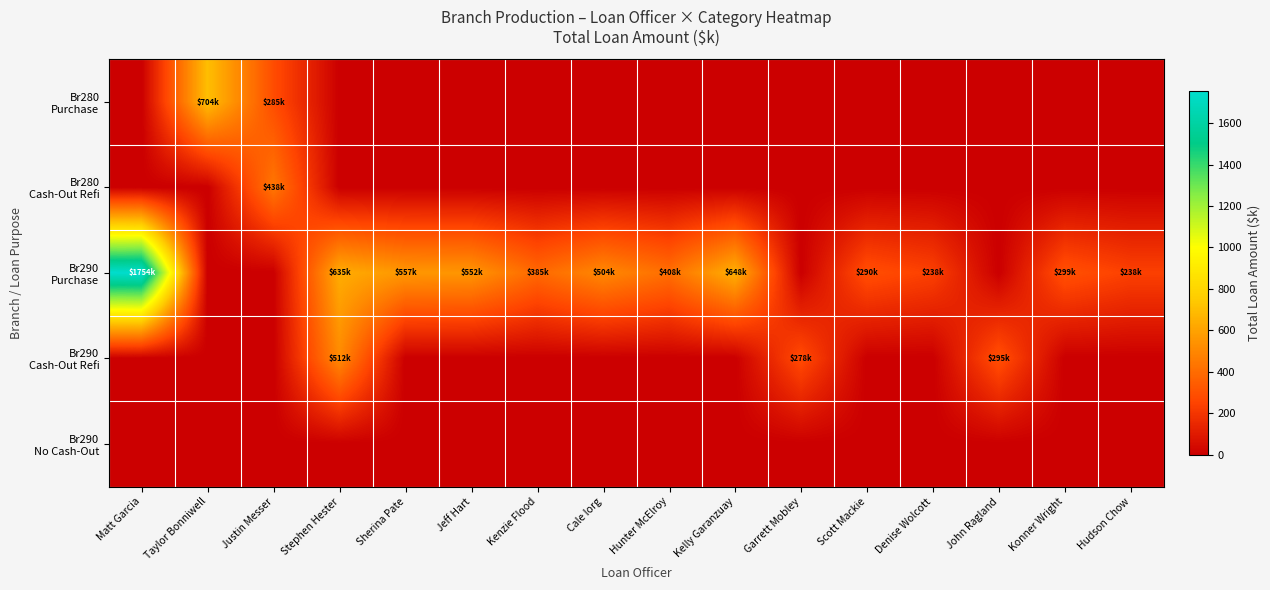

Between Jeff Hart and Taylor Bonniwell, which is larger?

Taylor Bonniwell